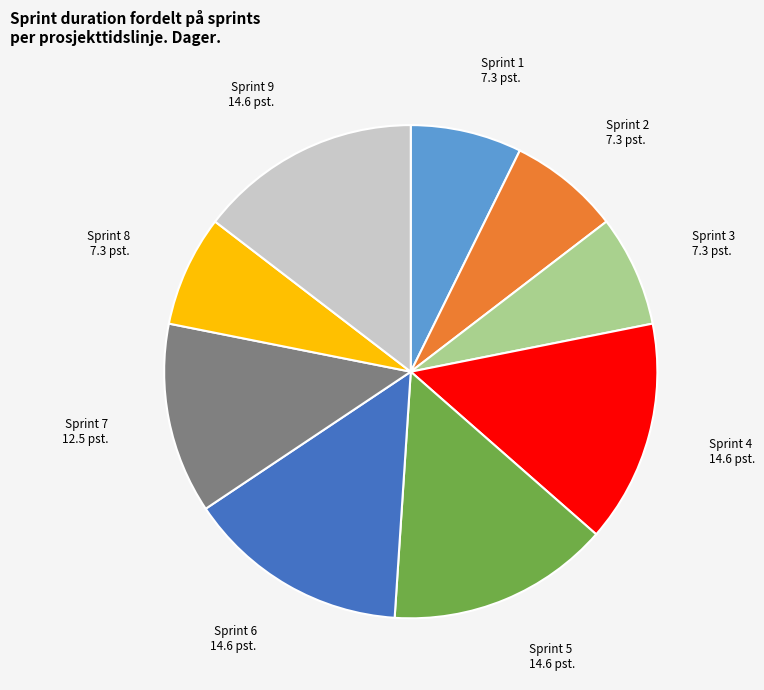

Does Sprint 1 represent more than half of the total?

No